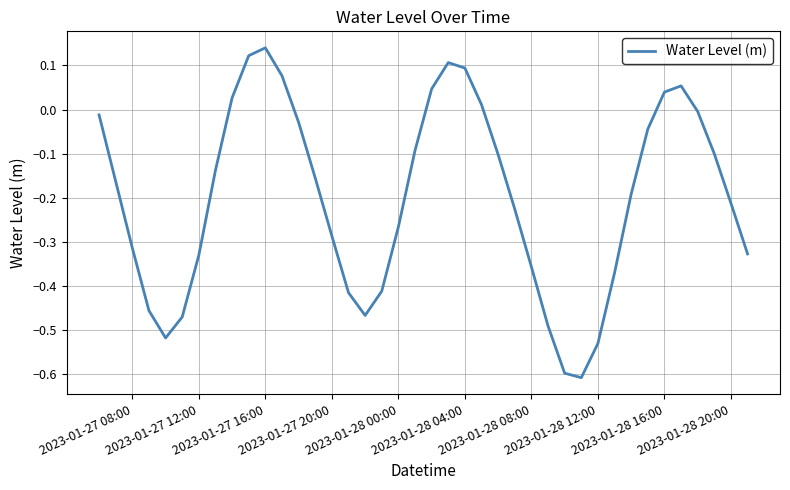

True or false: there are more than 2 points higher than both neighbors.

True